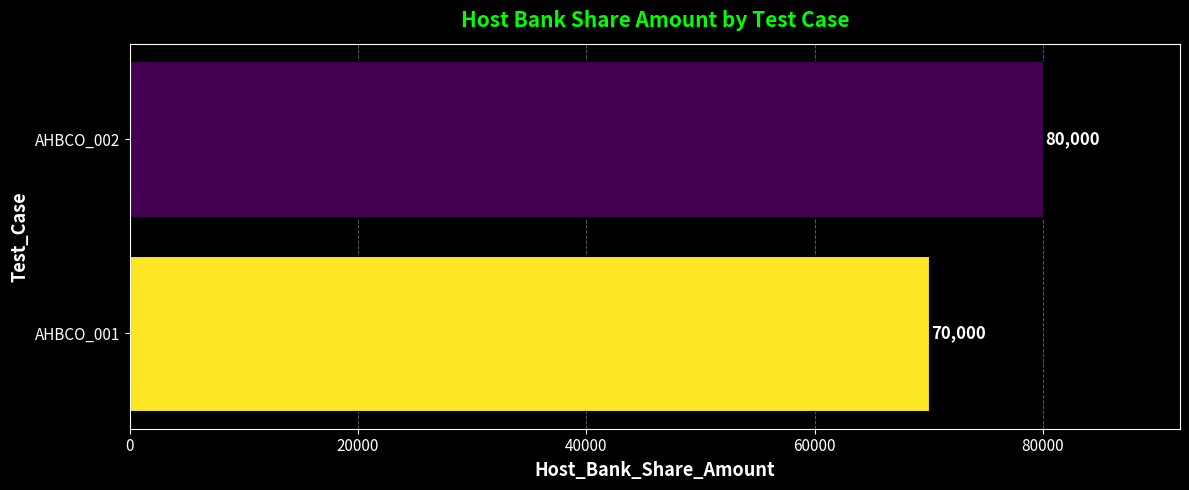

Reading bottom to top, list all the values displayed in this chart.

70000	80000